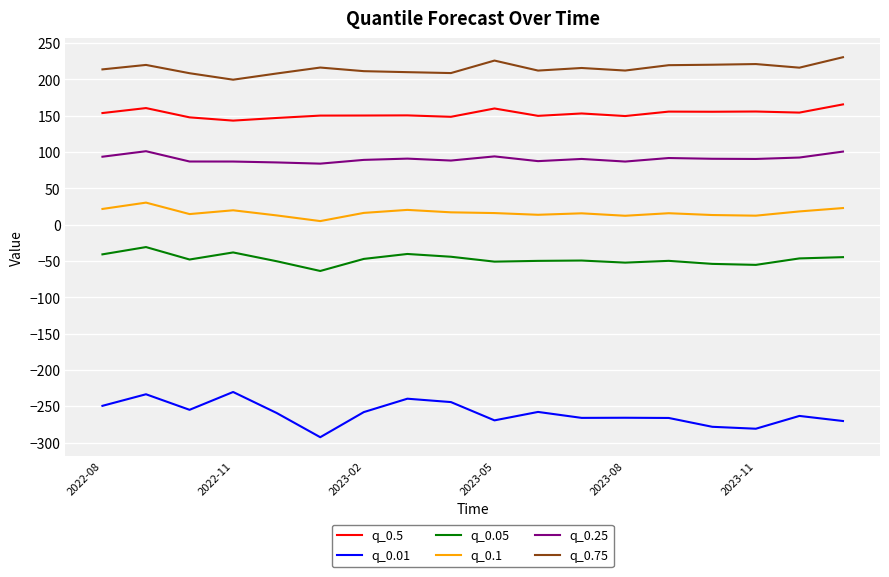

True or false: q_0.01 and q_0.75 cross at least once.

False